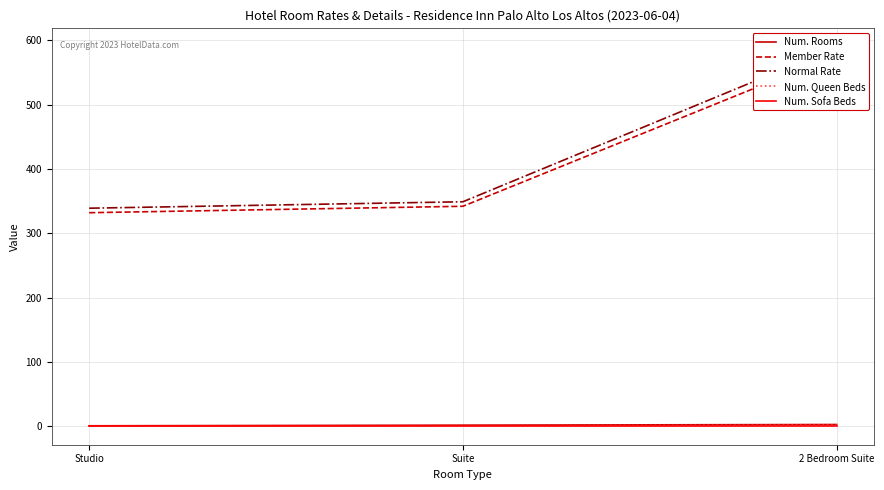

Which category has the lowest value across all series?

Studio